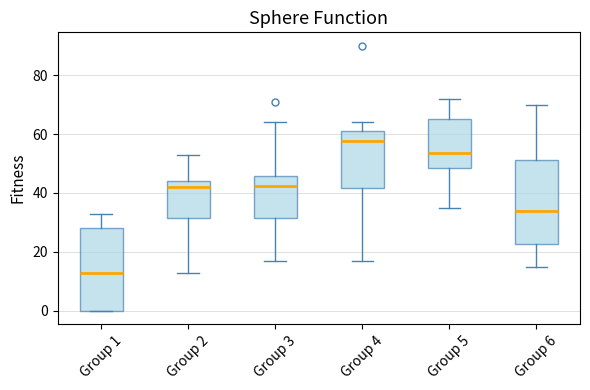

Reading left to right, transcribe this box plot: for each box, give where its median line is, the range the box spans, and where its two whiskers end, as read against the y-axis. The values are not printed on the chart, so give them approximately, as read against the axis.

Group 1: median 14, box 0 to 28, whiskers 0 to 34
Group 2: median 42, box 32 to 44, whiskers 14 to 54
Group 3: median 42, box 32 to 46, whiskers 18 to 64
Group 4: median 58, box 42 to 62, whiskers 18 to 64
Group 5: median 54, box 48 to 66, whiskers 36 to 72
Group 6: median 34, box 22 to 52, whiskers 16 to 70